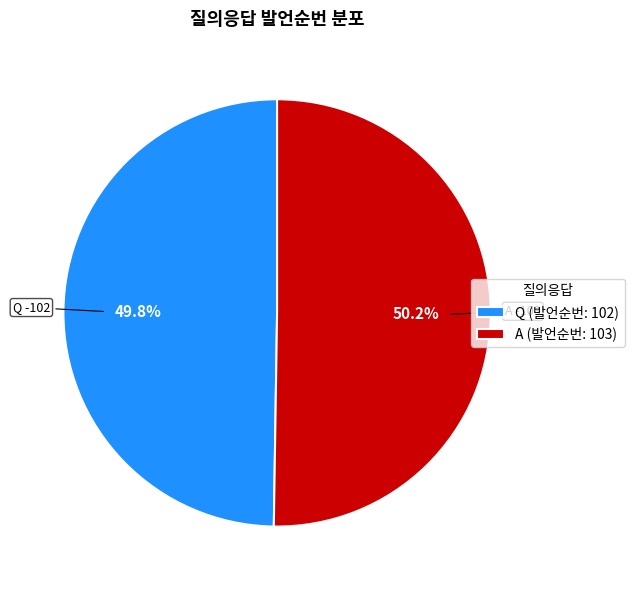

What is the ratio of the value at Q (발언순번: 102) to the value at A (발언순번: 103)?

1.0